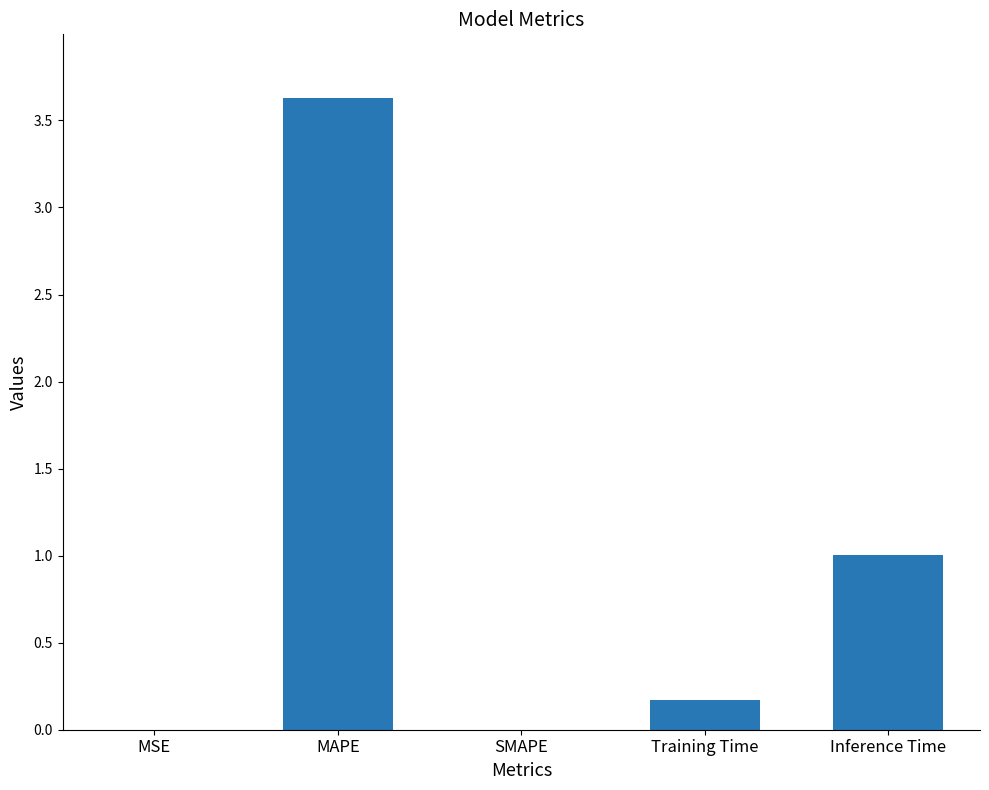

What is the maximum value shown in the chart?

3.6